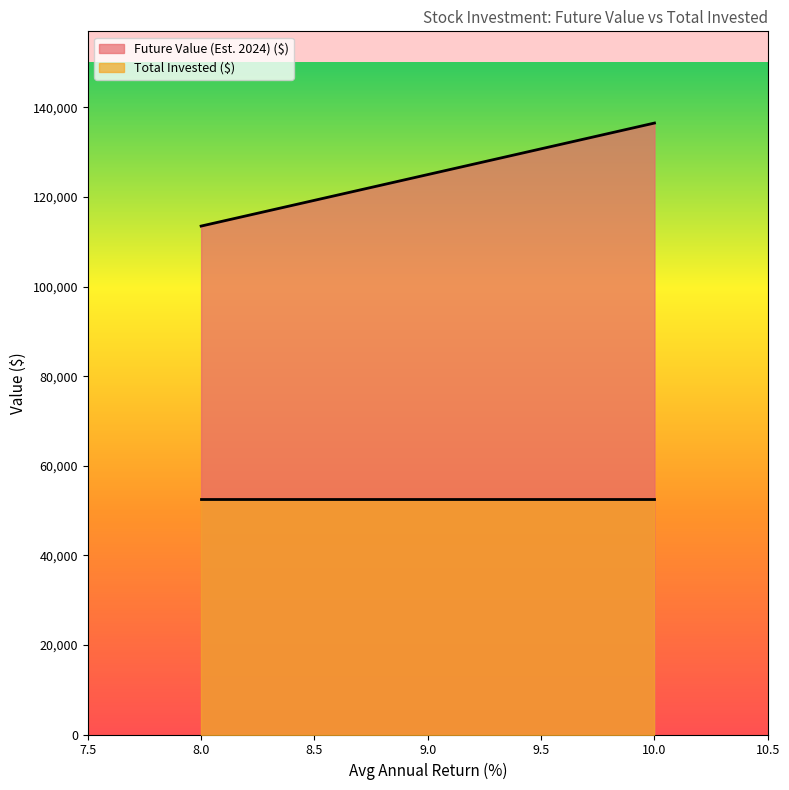

How many lines are shown in the chart?

2